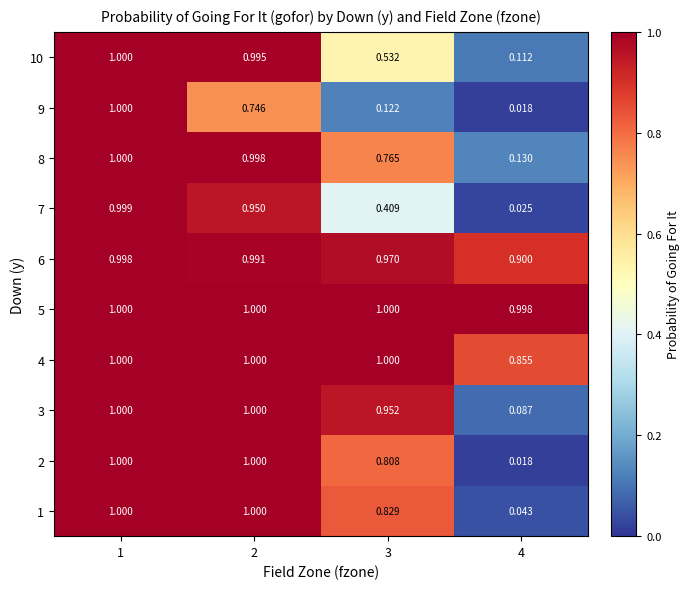

How many data points in 4 are less than 1?

1